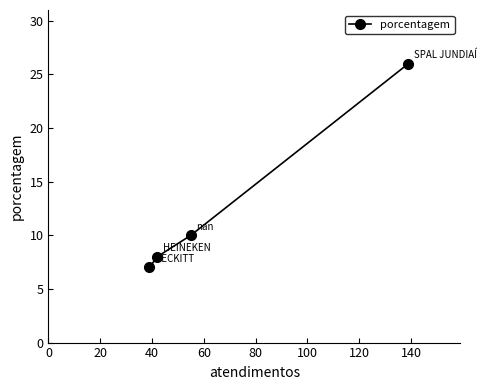

What is the value of the 4th point from the left?

26